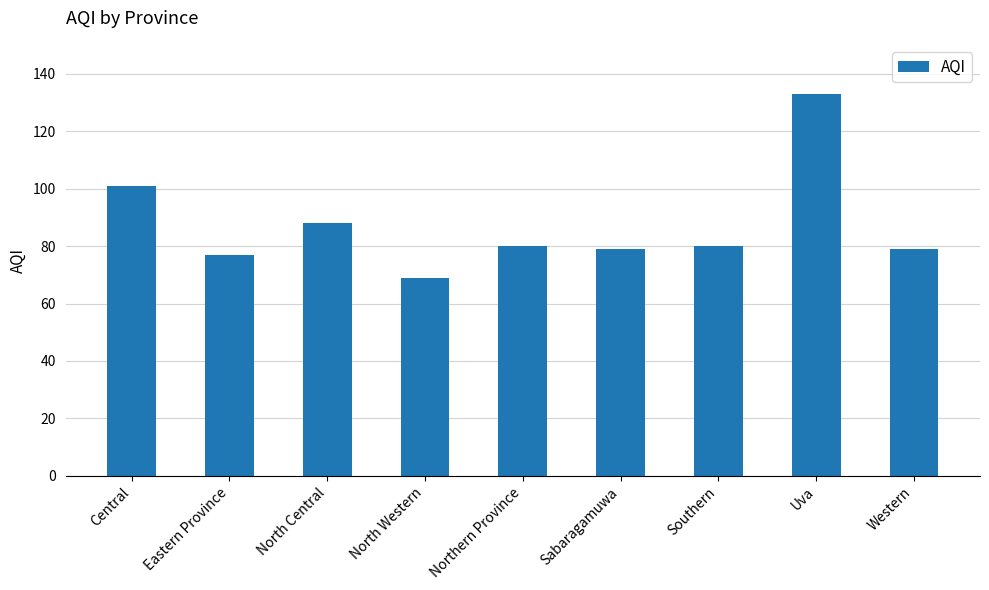

Which label corresponds to the smallest value in the chart?

North Western